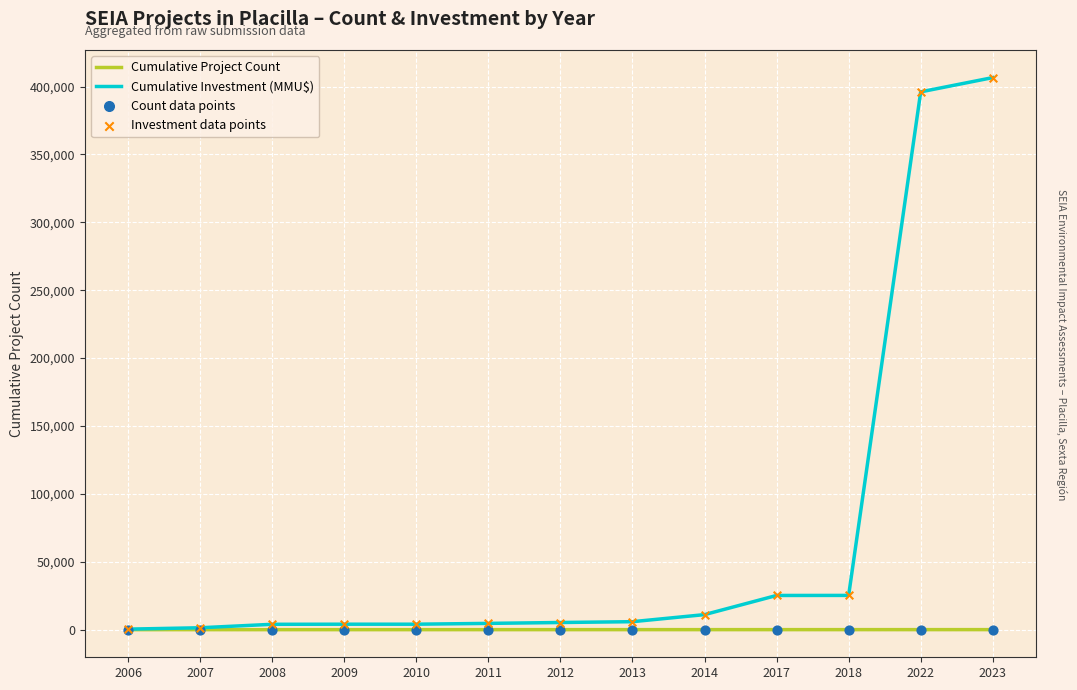

Which series has the largest range (max minus min)?

Cumulative Investment (MMU$)